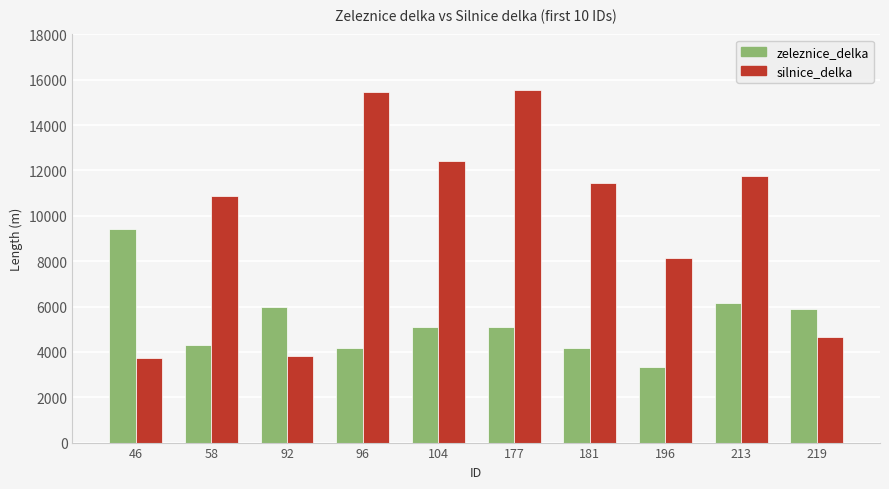

Which series changed the most between 96 and 177?

zeleznice_delka